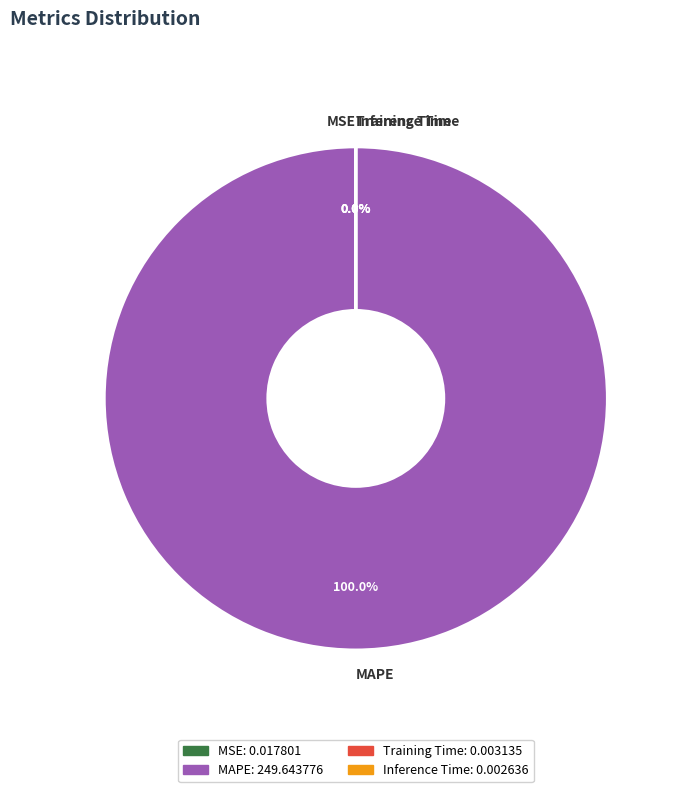

Which slice is the largest?

MAPE